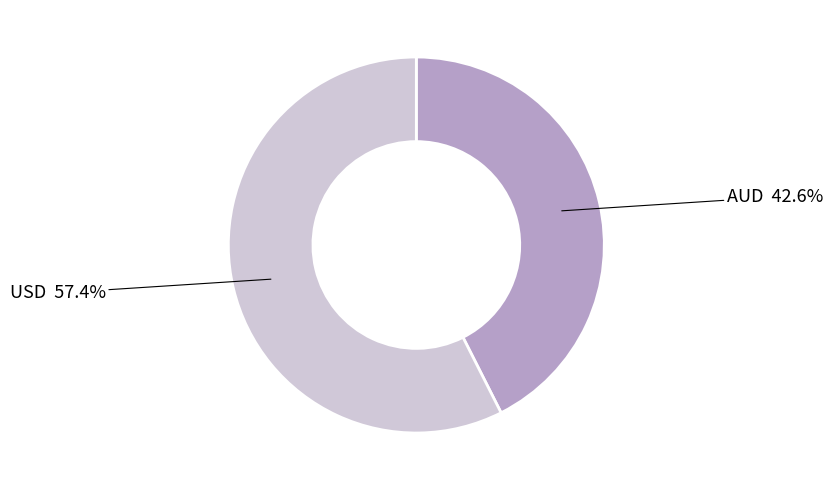

Count the number of slices in the pie.

2